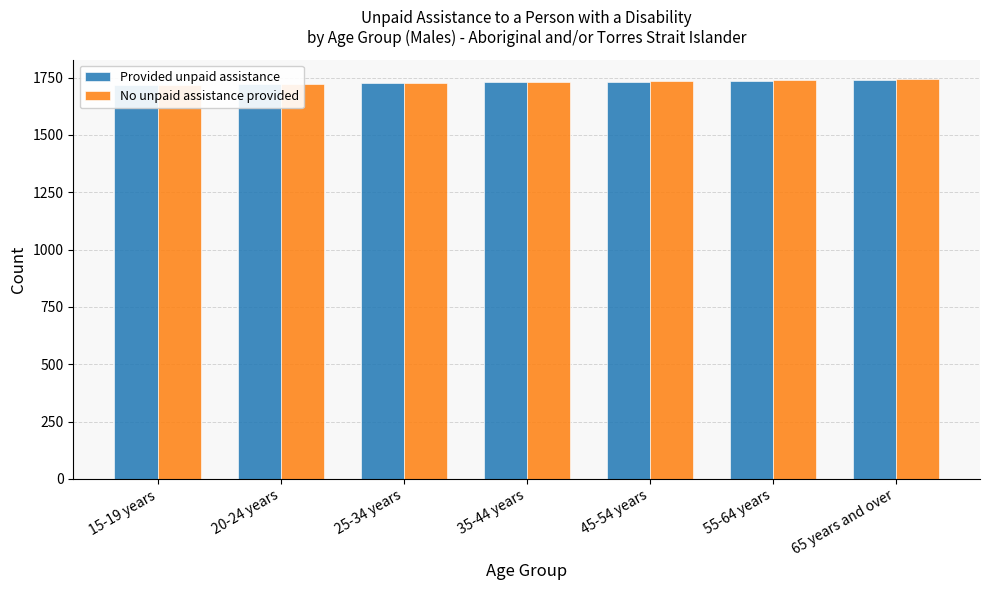

Which has a higher value, 25-34 years or 55-64 years?

55-64 years